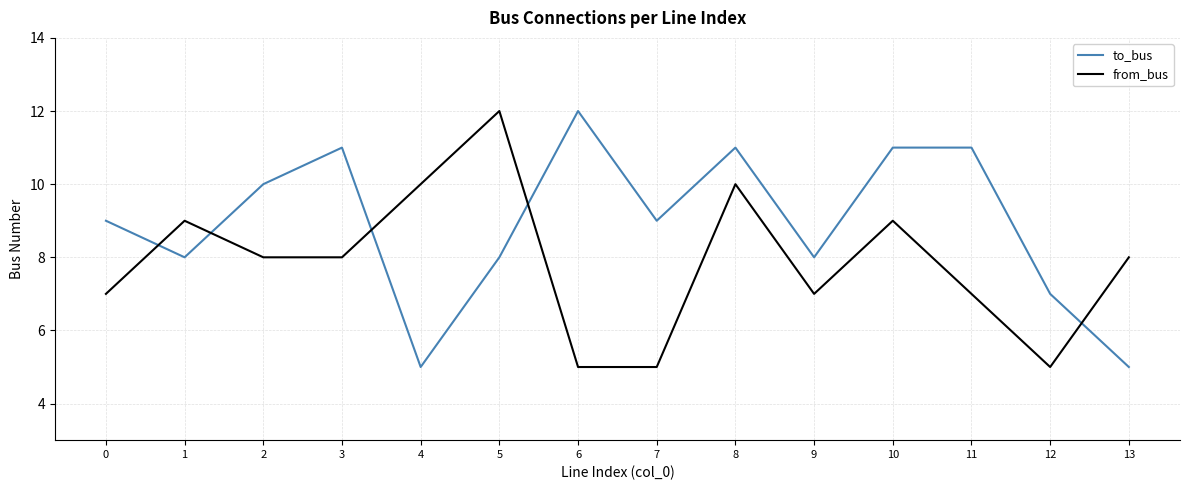

How many lines are shown in the chart?

2